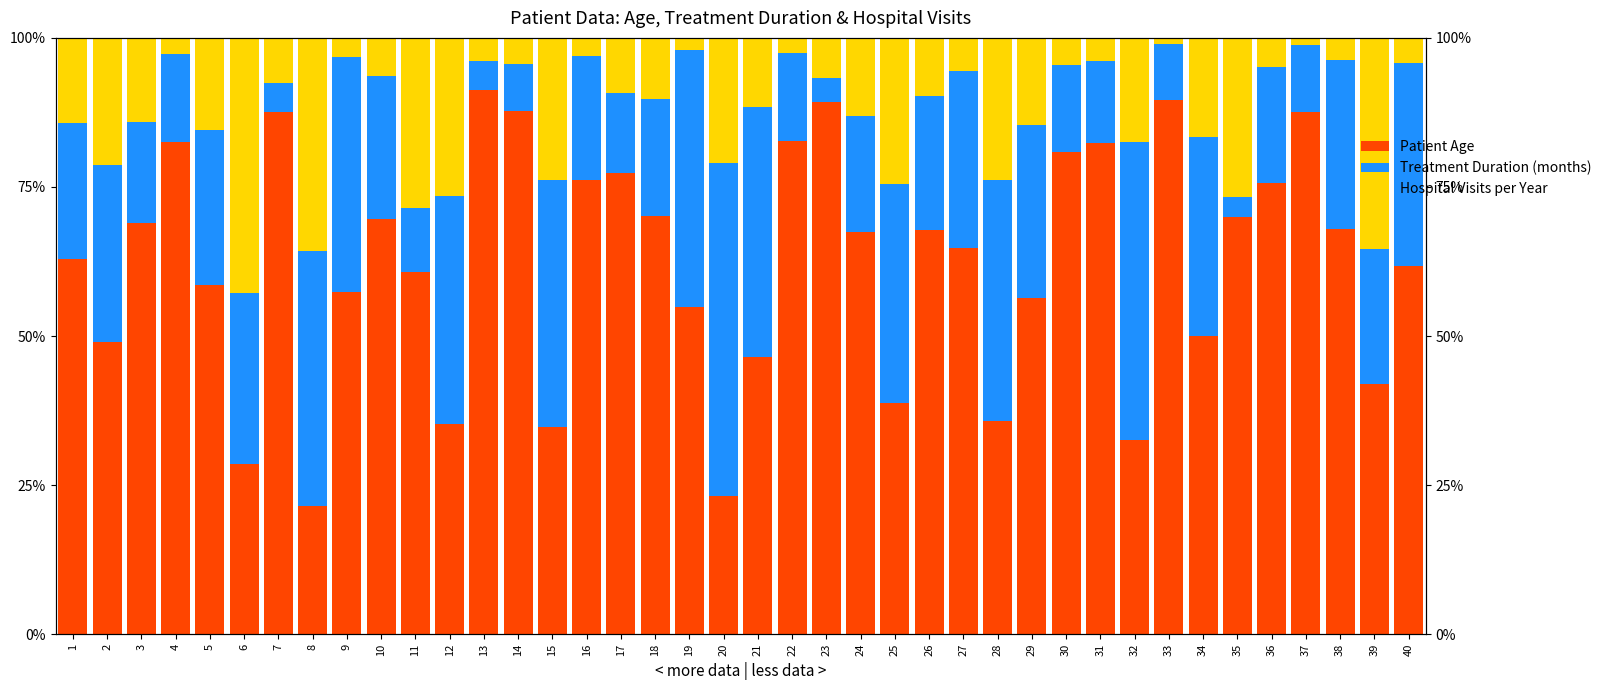

What is the value of the Patient Age bar at the 5th from the left?

58.6